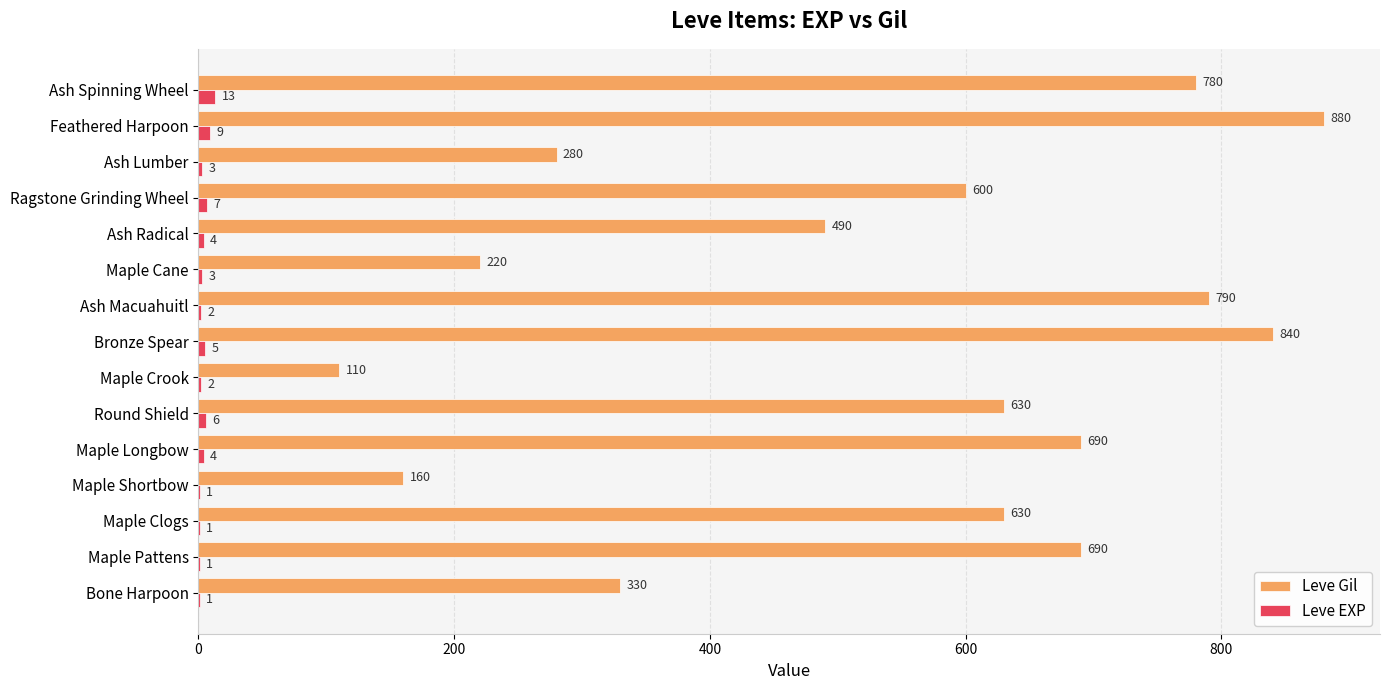

What is the greatest value displayed?

880